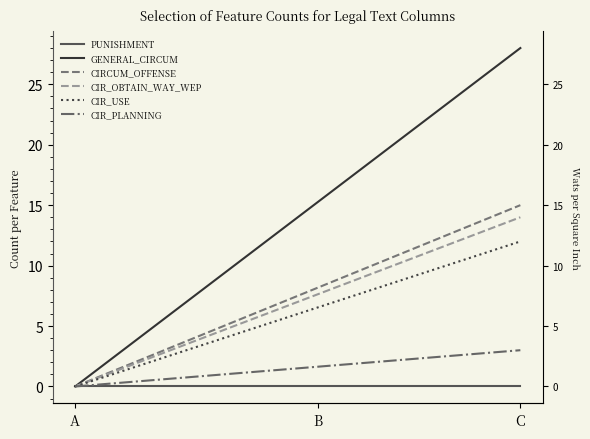

True or false: GENERAL_CIRCUM and PUNISHMENT intersect in this chart.

False